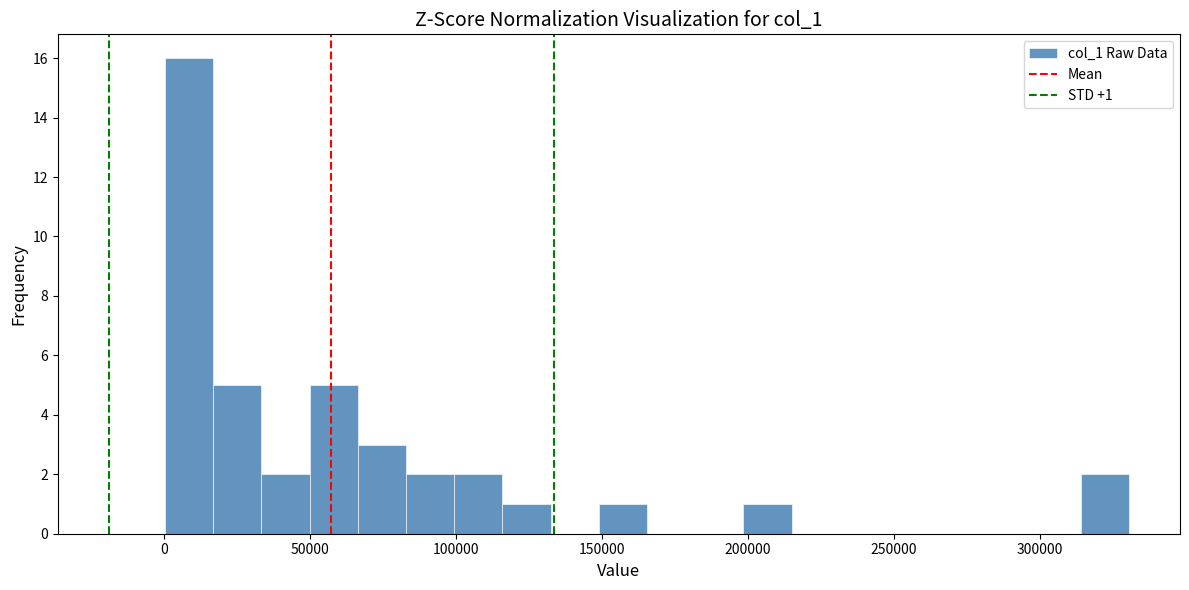

Around what value on the x-axis is the tallest bar? Give the approximate position of its centre, as read against the axis.

10000